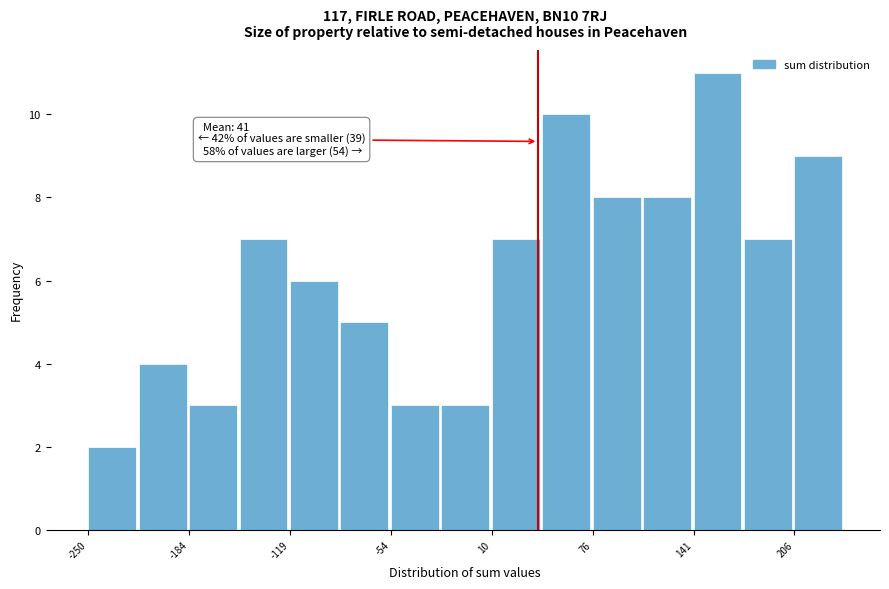

Around what value on the x-axis is the tallest bar? Give the approximate position of its centre, as read against the axis.

160